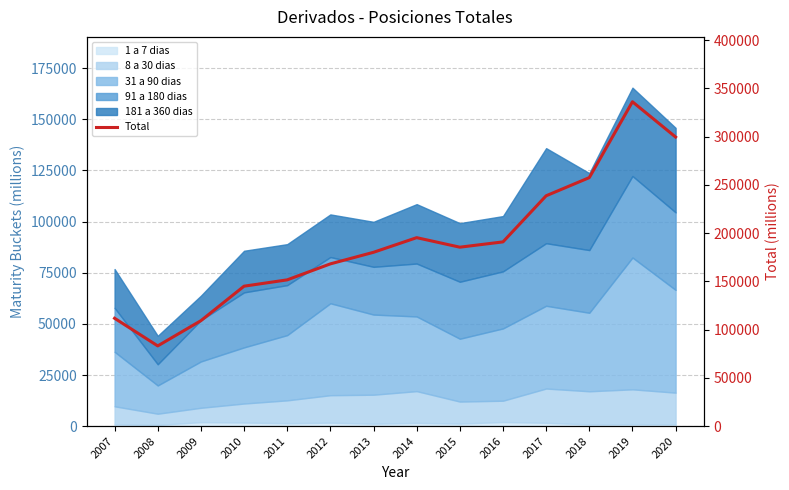

How many lines are shown in the chart?

1